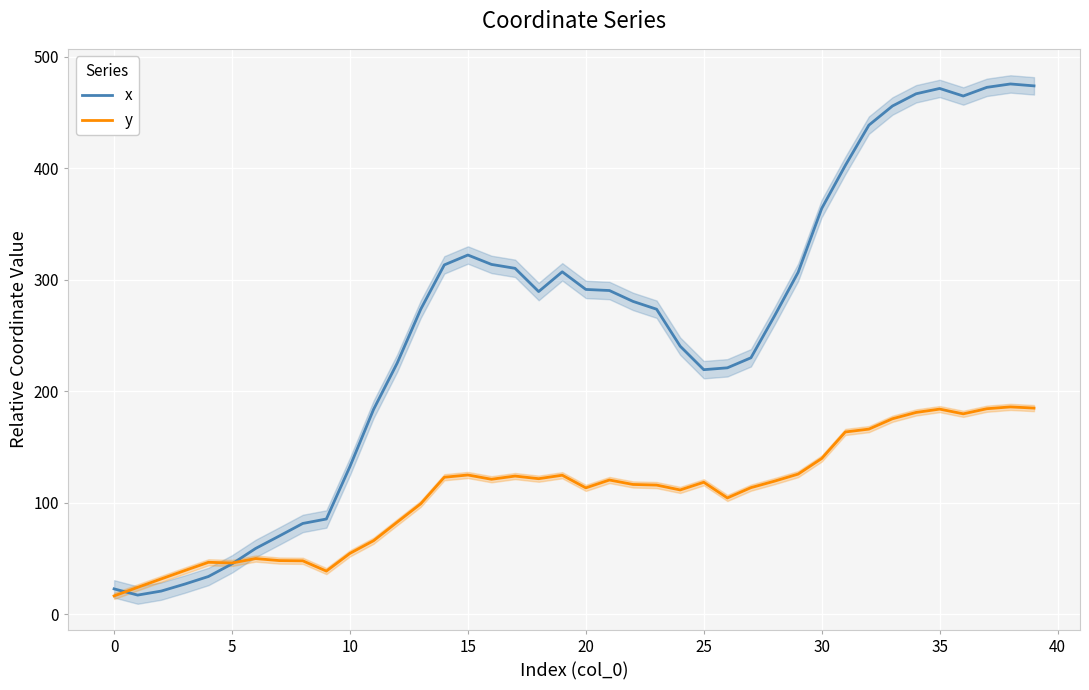

Between 32 and 34, which is larger?

34